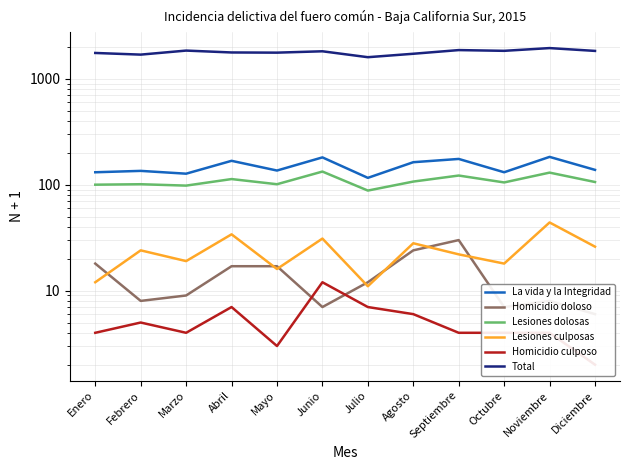

What is the difference between the Lesiones culposas values at Julio and Abril?

23